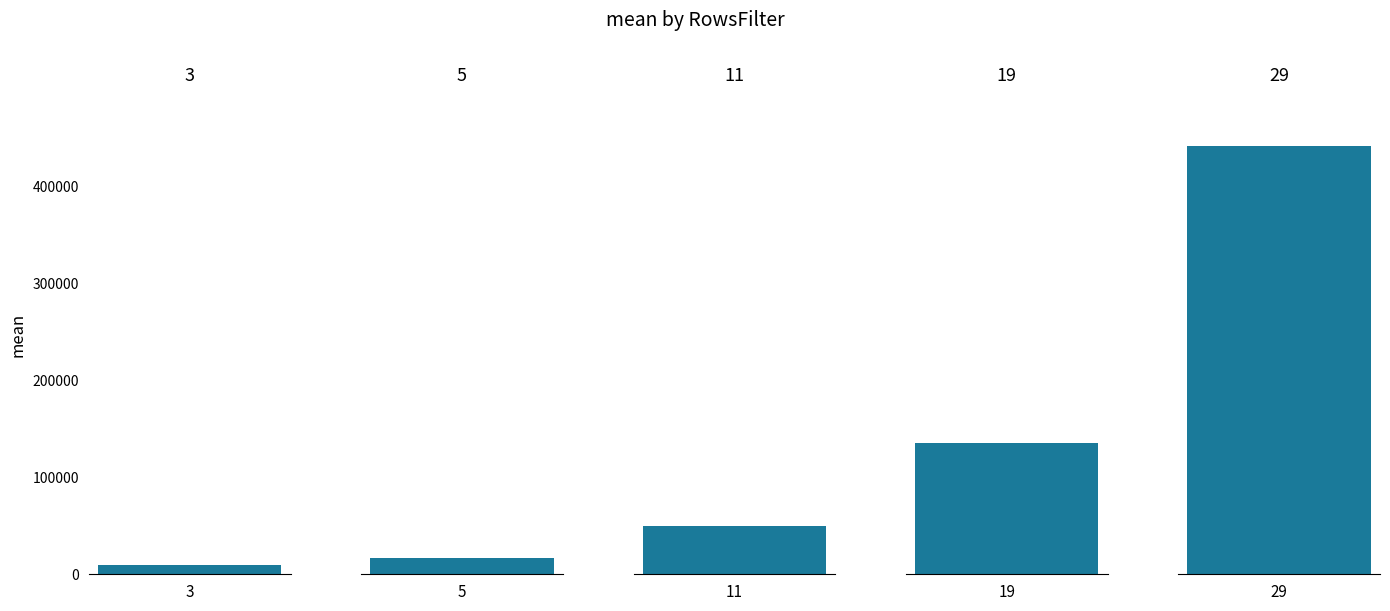

What is the smallest value displayed?

9303.7